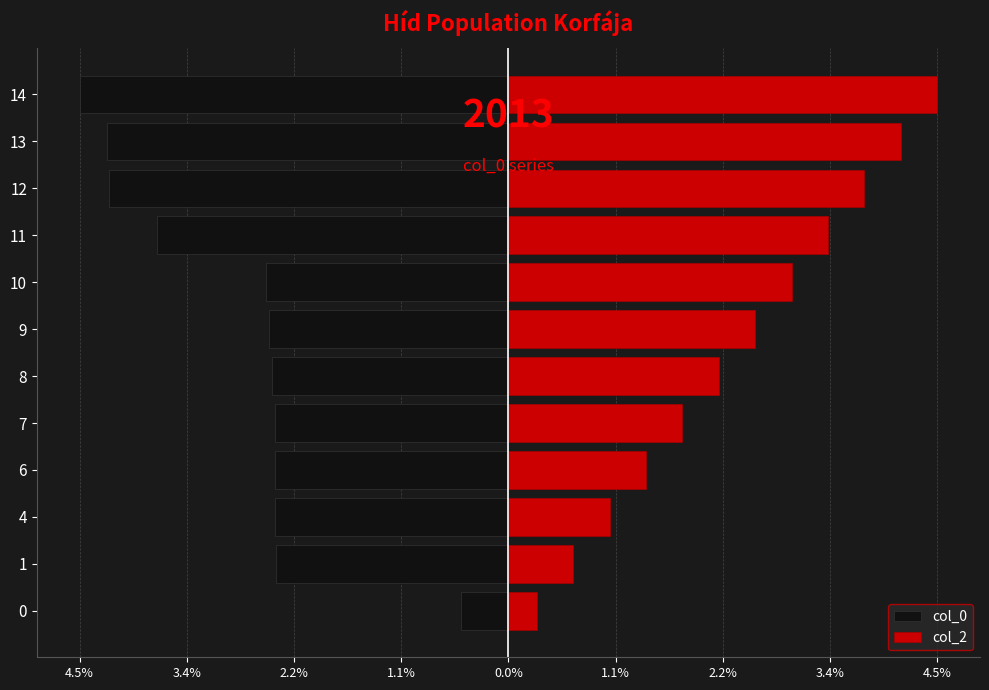

What is the difference between the maximum and minimum values in the col_2 series?

4.2